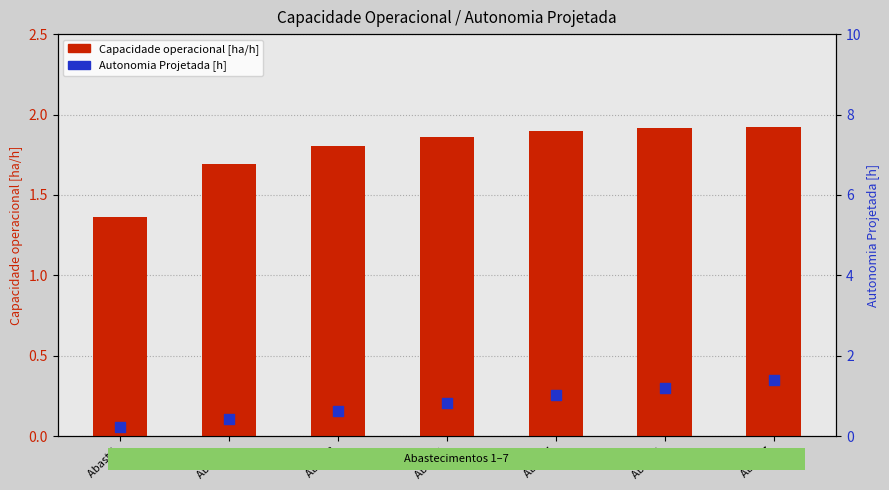

Which series has the largest Y range (max minus min)?

Autonomia Projetada [h]